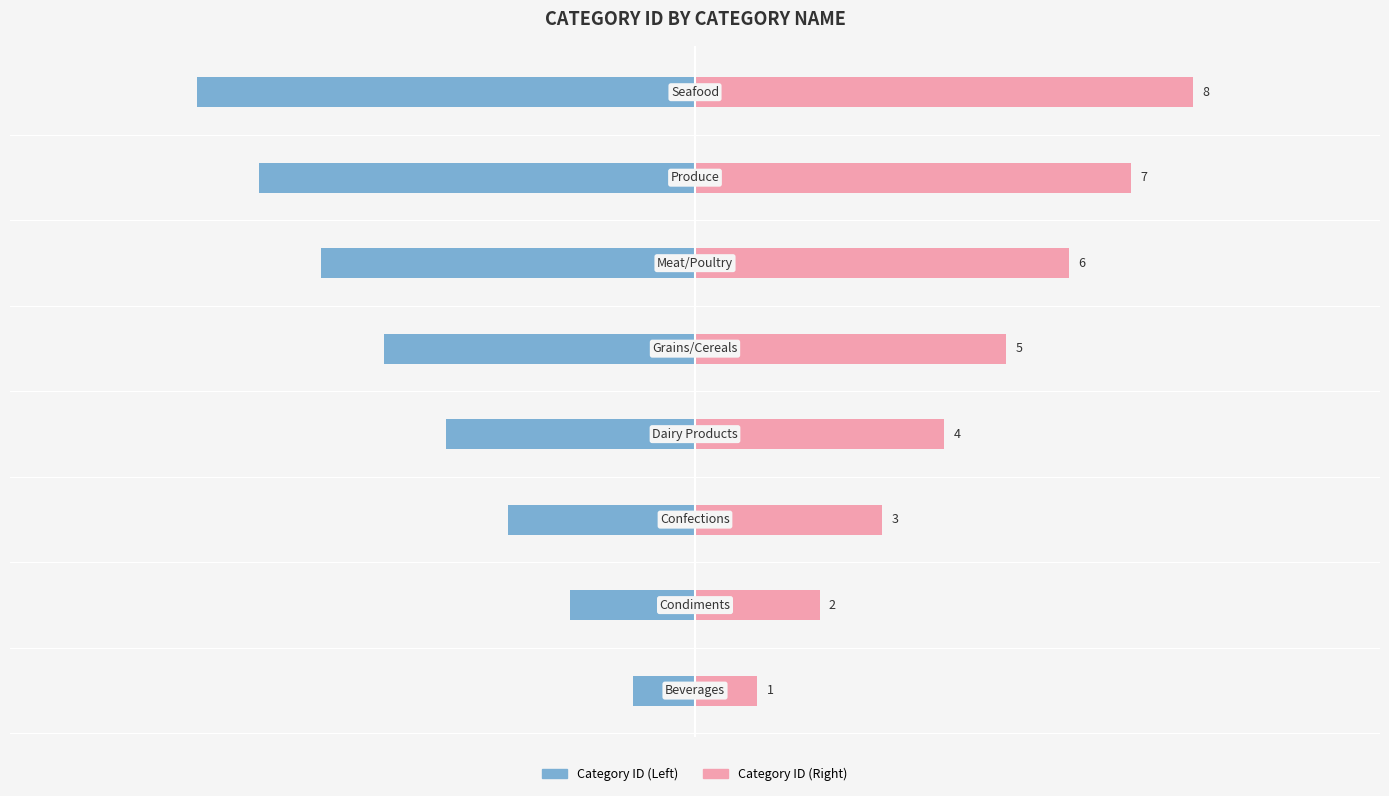

What is the highest value of the Category ID (Left) series?

-1